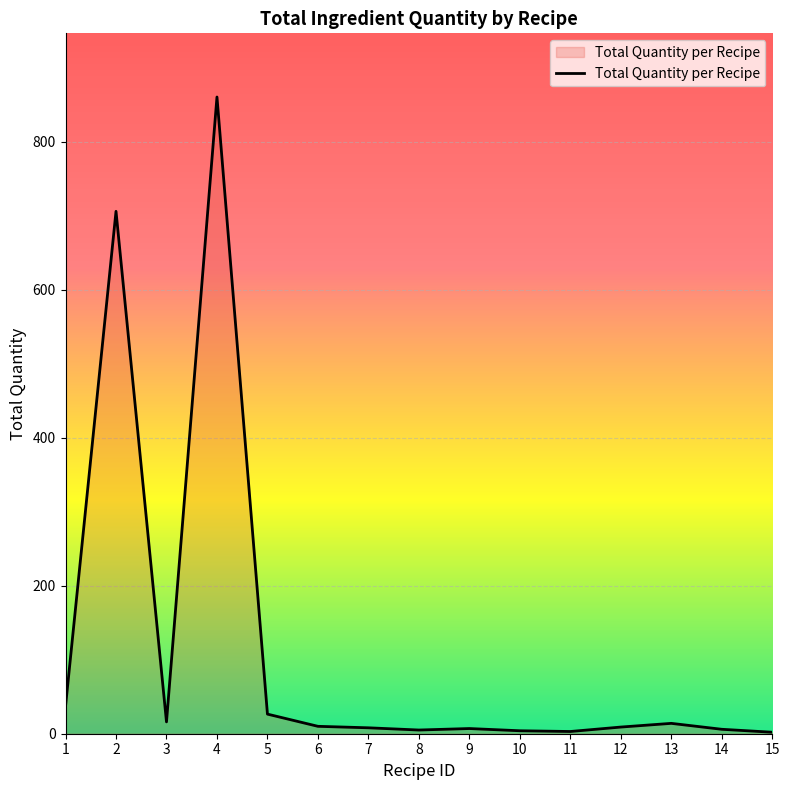

What is the difference between the maximum and minimum values?

858.5